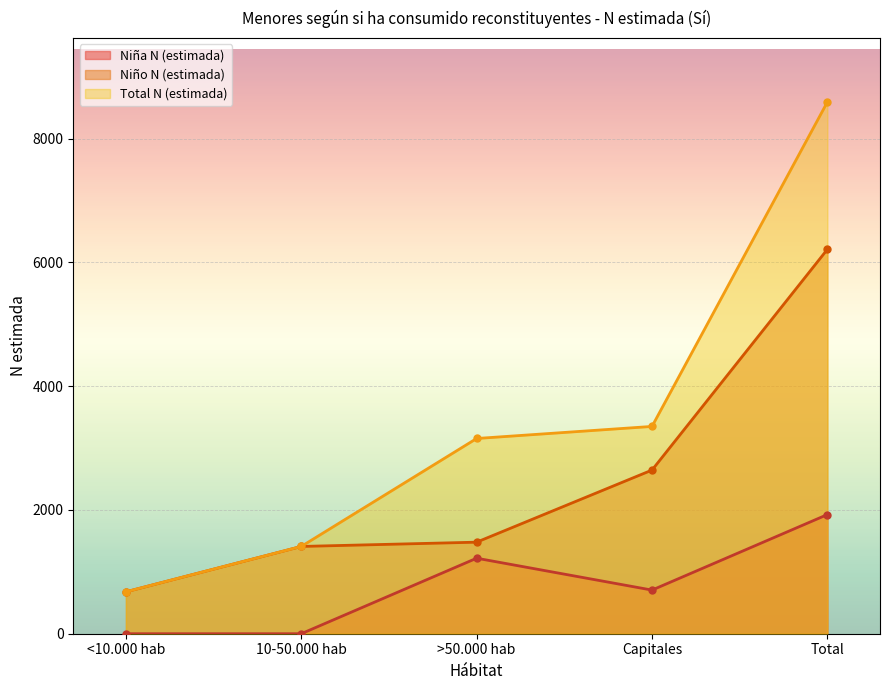

Reading right to left, transcribe all the data shown in this chart.

Niña N (estimada): 1925	705	1220	0	0
Niño N (estimada): 6210	2644	1479	1410	677
Total N (estimada): 8590	3349	3154	1410	677